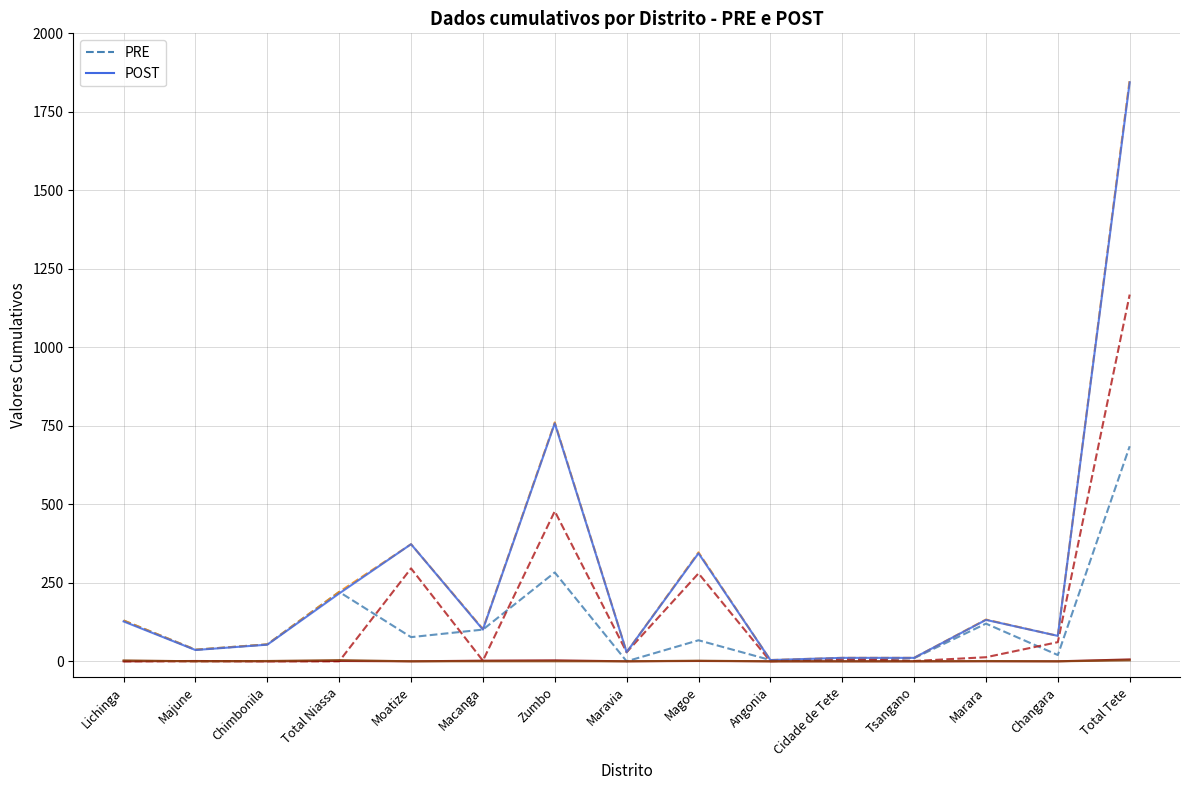

What is the difference between the highest and lowest values at Moatize?

373